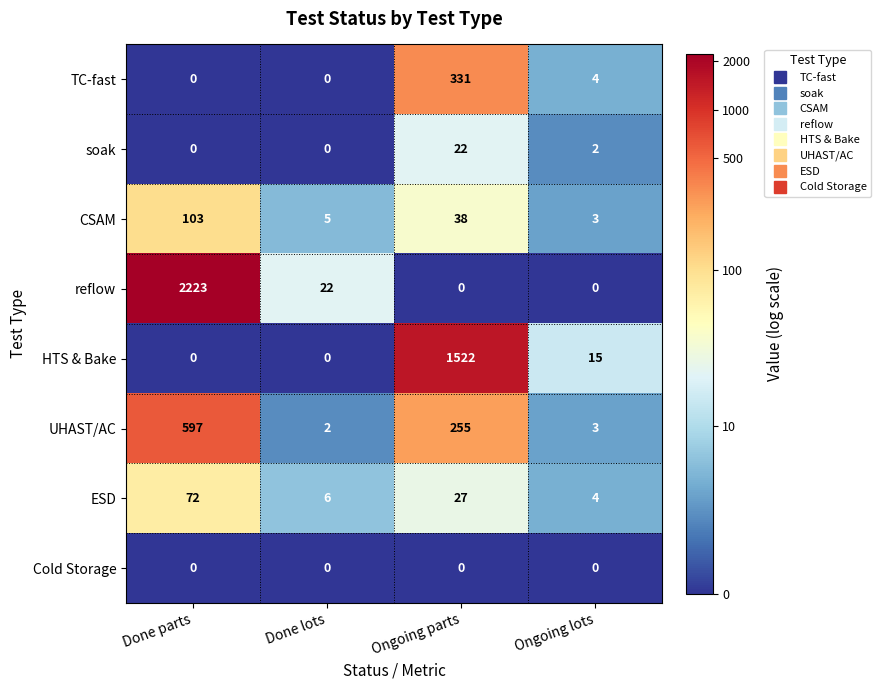

What is the sum of the UHAST/AC values at Ongoing parts and Done parts?

852